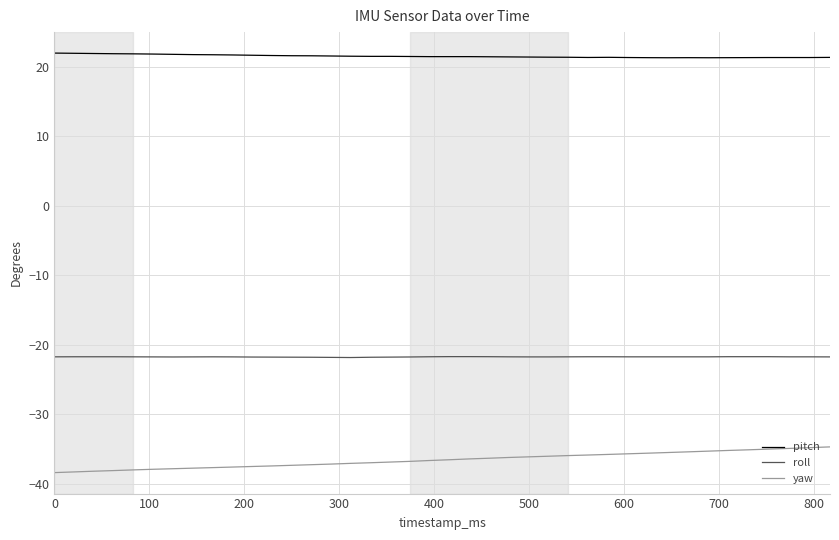

What is the minimum value for roll?

-21.8